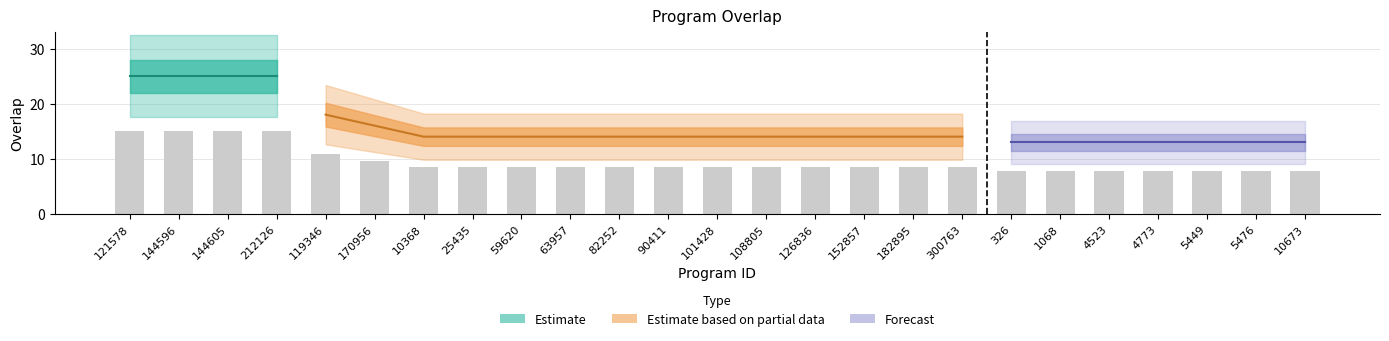

What is the label of the 2nd bar from the right?

5476